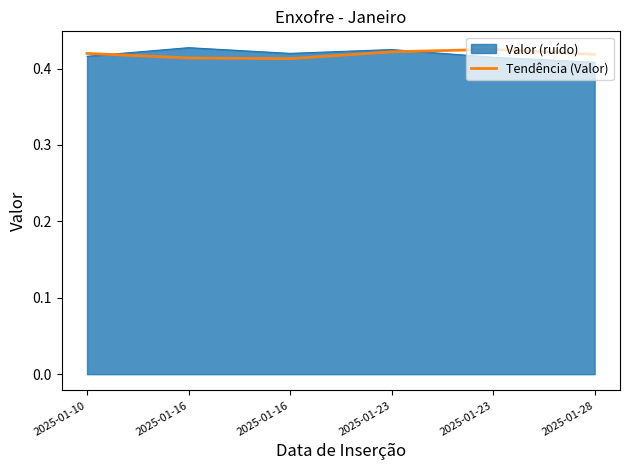

How many lines are shown in the chart?

2